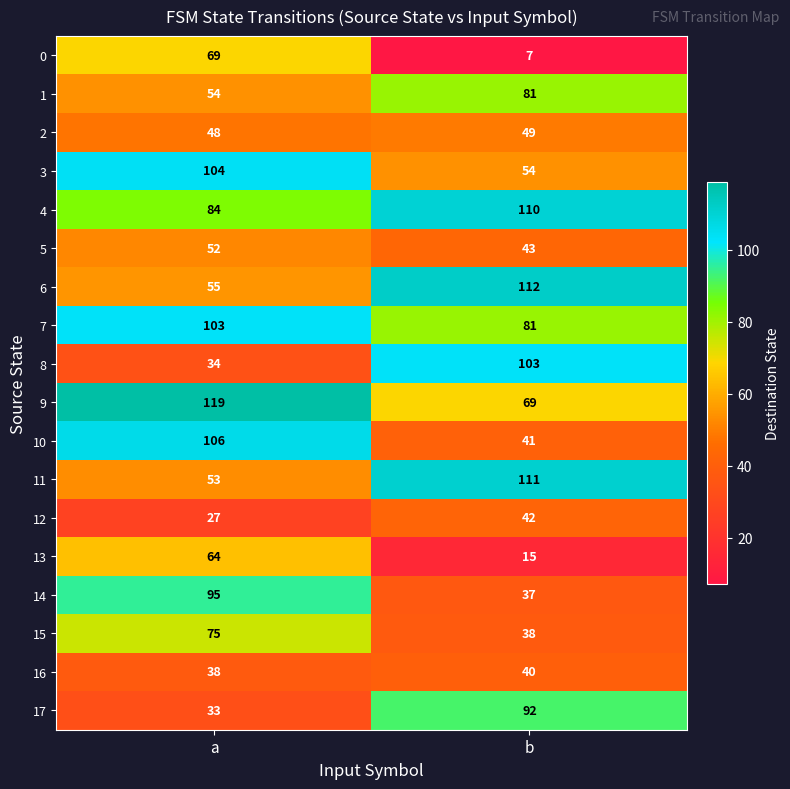

Which category has the highest value across all series?

a